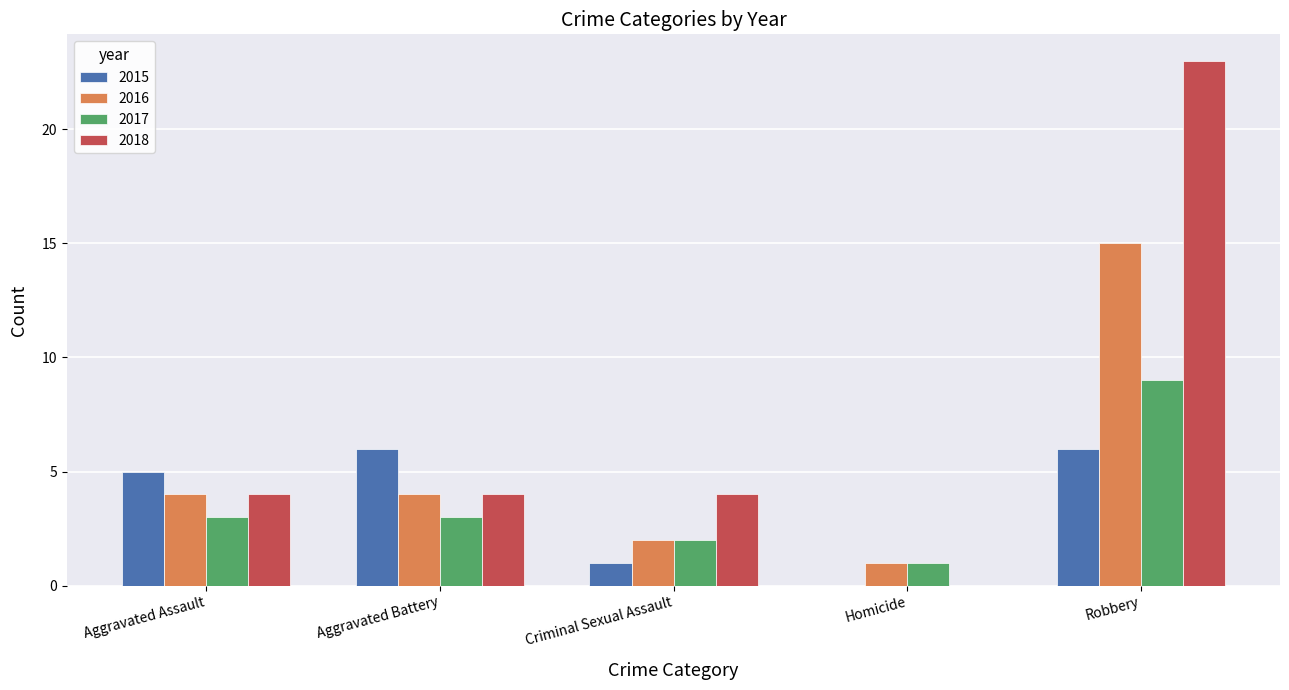

At which label does 2016 reach its peak?

Robbery